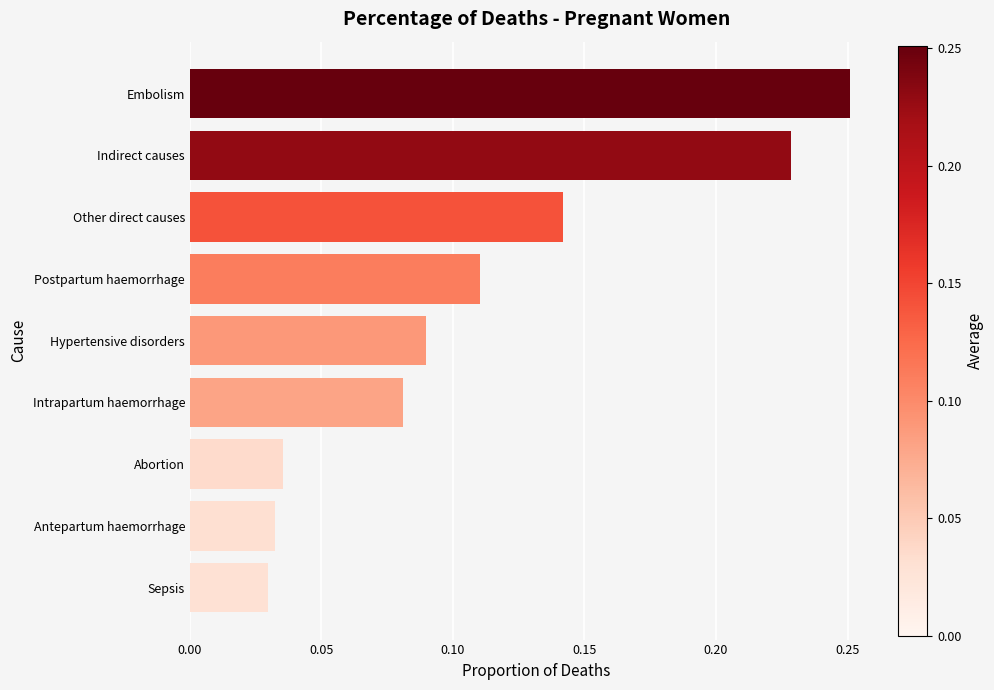

Count the values in the range 0 to 1.

9